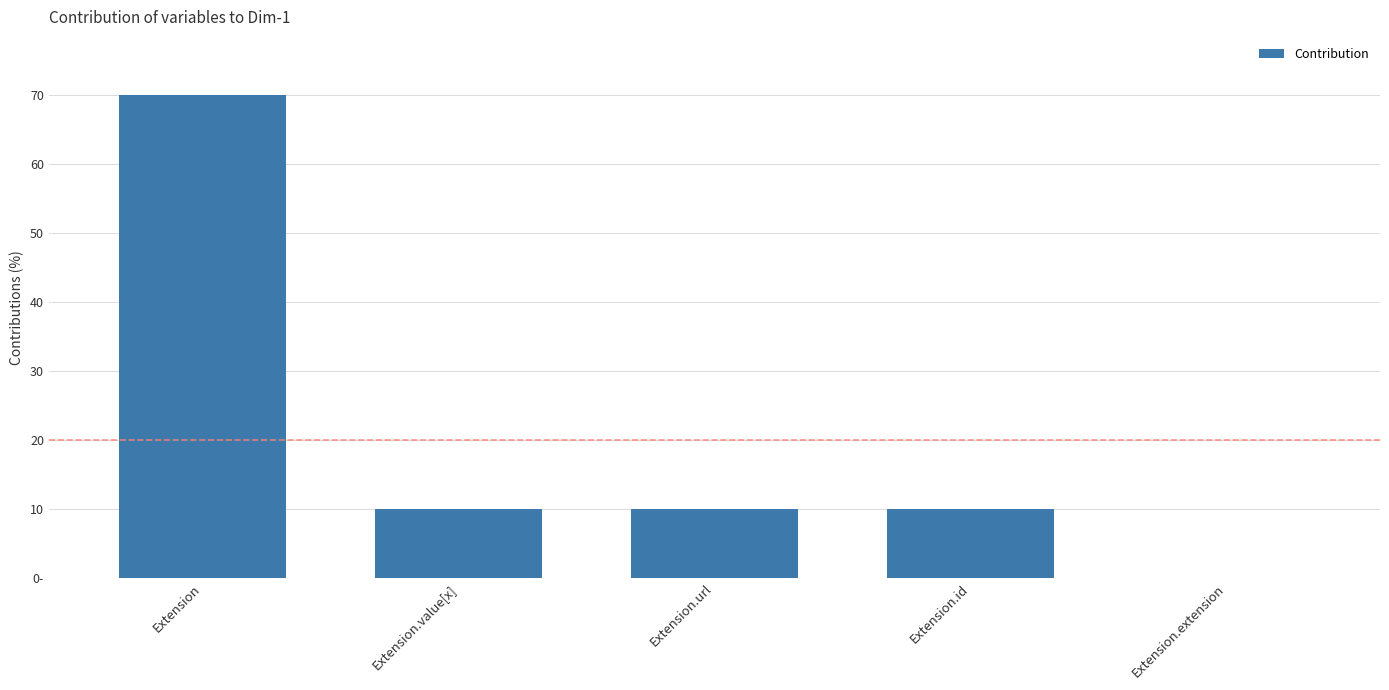

What is the sum of all values?

100